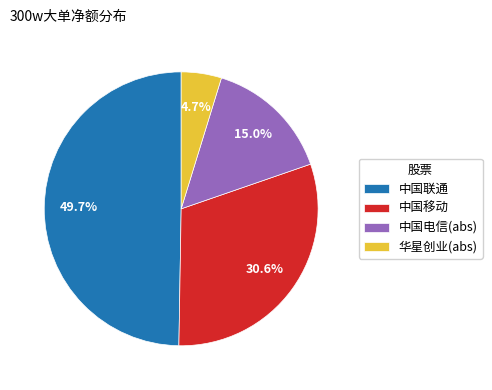

What percentage do 中国电信(abs) and 中国联通 together represent?

64.7%